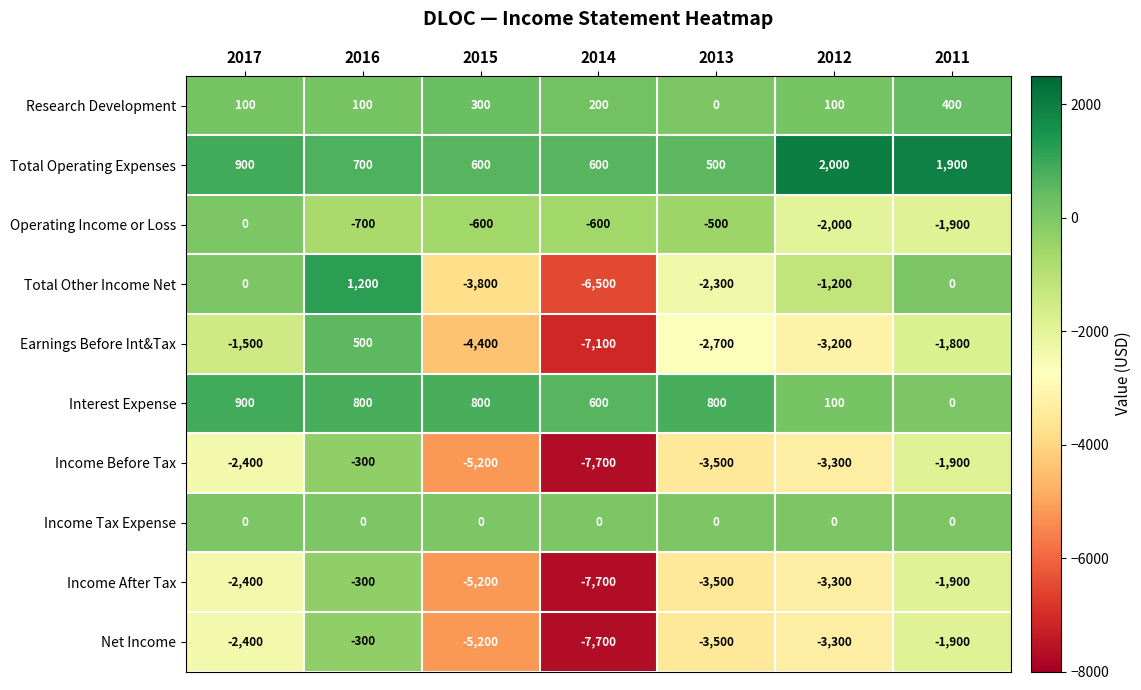

What is the smallest value displayed?

-7700